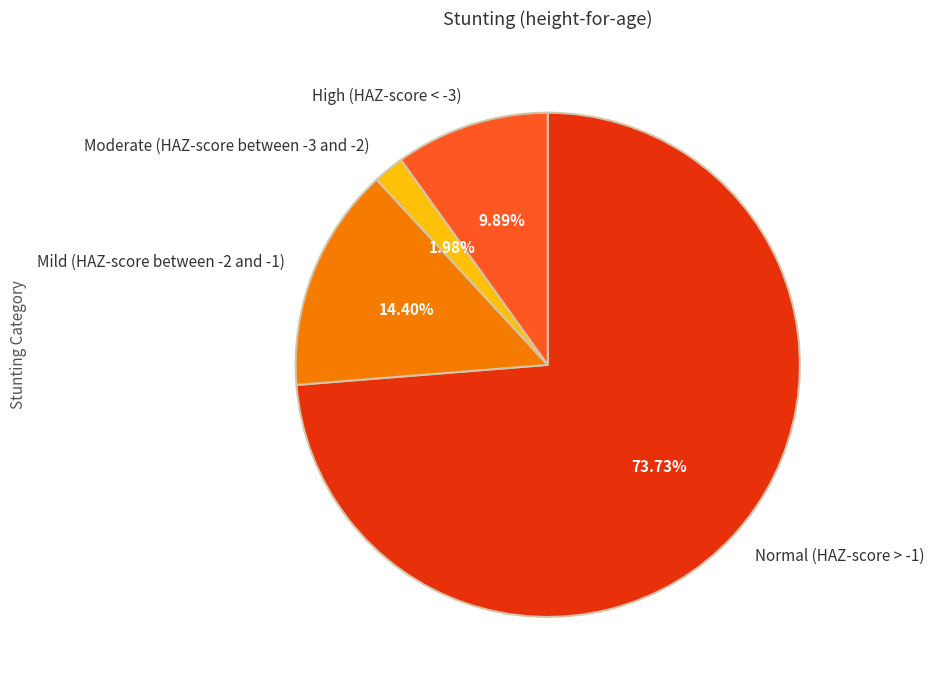

What is the smallest slice in the pie chart?

Moderate (HAZ-score between -3 and -2)